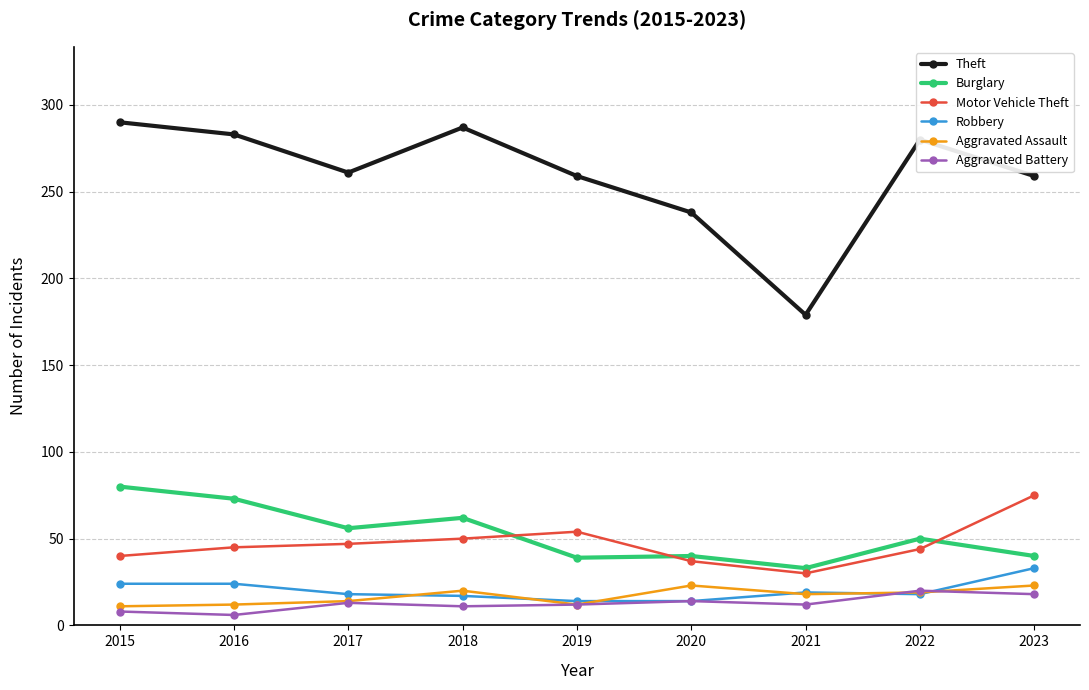

Which series has the largest total across all categories?

Theft